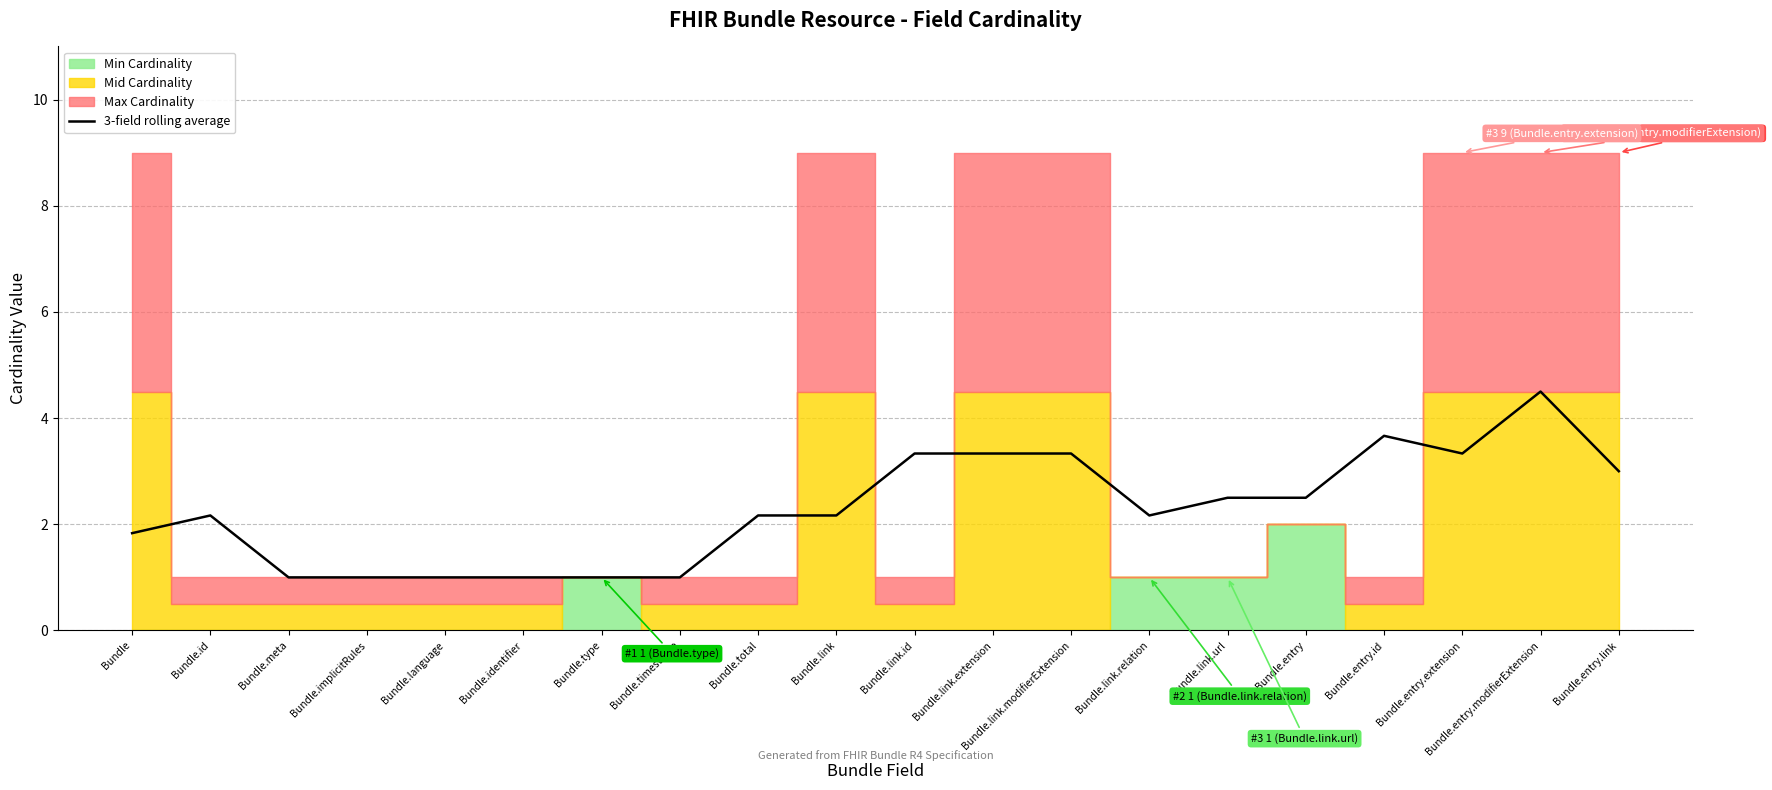

What is the average value?

2.3